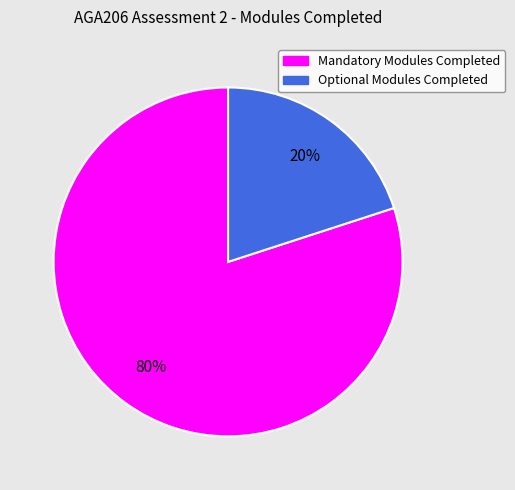

Do Mandatory Modules Completed and Optional Modules Completed together represent more than half of the pie?

Yes